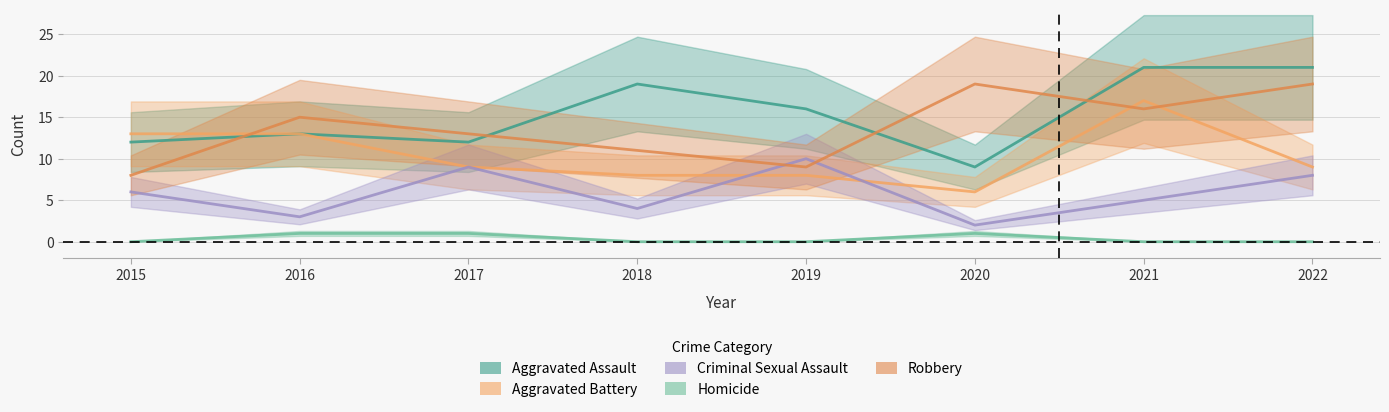

Reading left to right, list all the values displayed in this chart.

Aggravated Assault: 2015=12	2016=13	2017=12	2018=19	2019=16	2020=9	2021=21	2022=21
Aggravated Battery: 2015=13	2016=13	2017=9	2018=8	2019=8	2020=6	2021=17	2022=9
Criminal Sexual Assault: 2015=6	2016=3	2017=9	2018=4	2019=10	2020=2	2021=5	2022=8
Homicide: 2015=0	2016=1	2017=1	2018=0	2019=0	2020=1	2021=0	2022=0
Robbery: 2015=8	2016=15	2017=13	2018=11	2019=9	2020=19	2021=16	2022=19